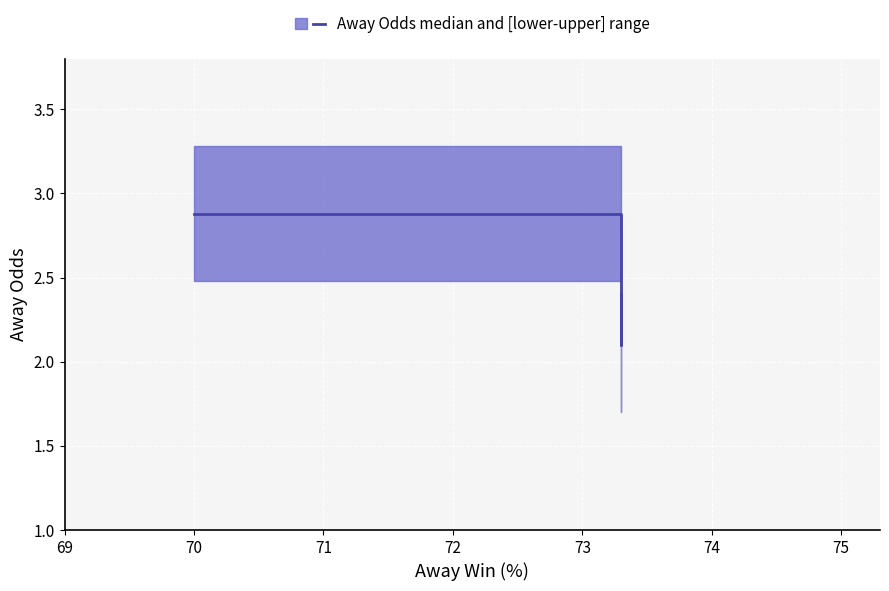

What is the value of the 2nd point from the left?

2.1